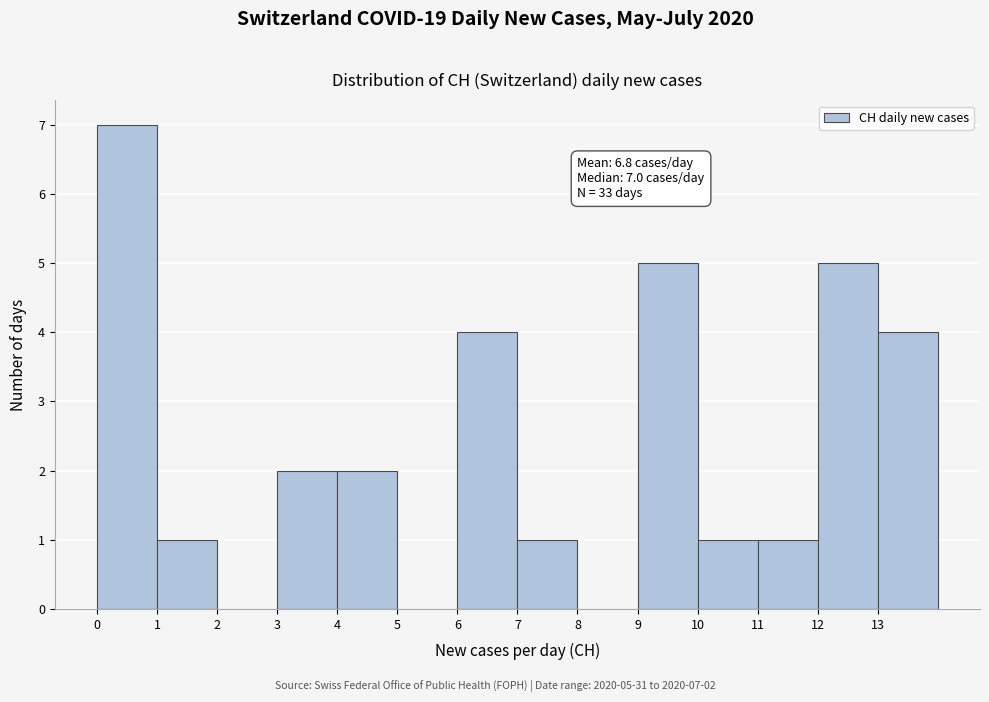

Over which range of the x-axis is the bar tallest?

0 to 1